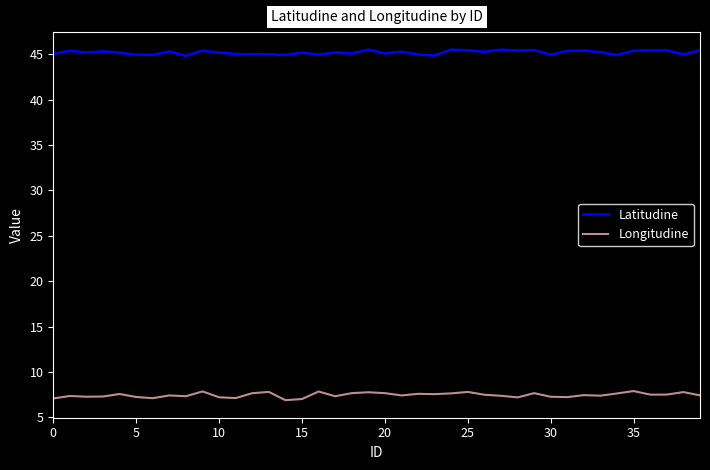

True or false: Latitudine and Longitudine intersect in this chart.

False